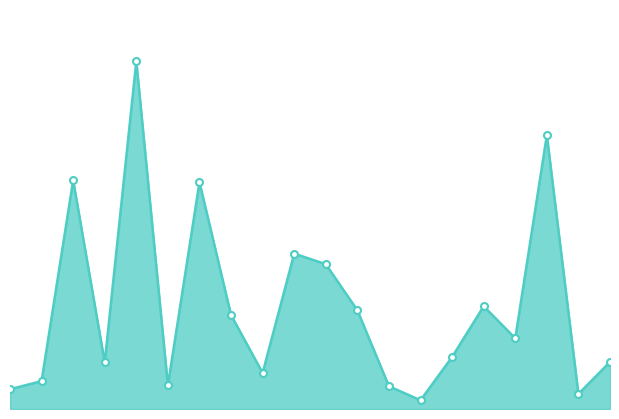

Which label corresponds to the largest value in the chart?

4